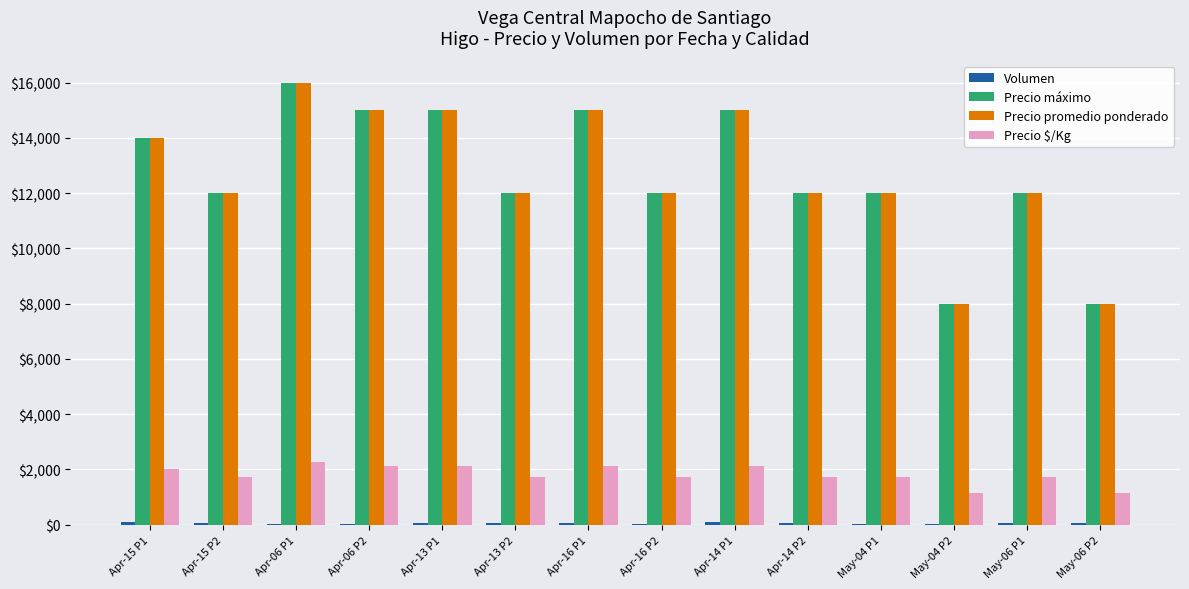

Is it true that Precio máximo equals 12000 at Apr-13 P2?

True